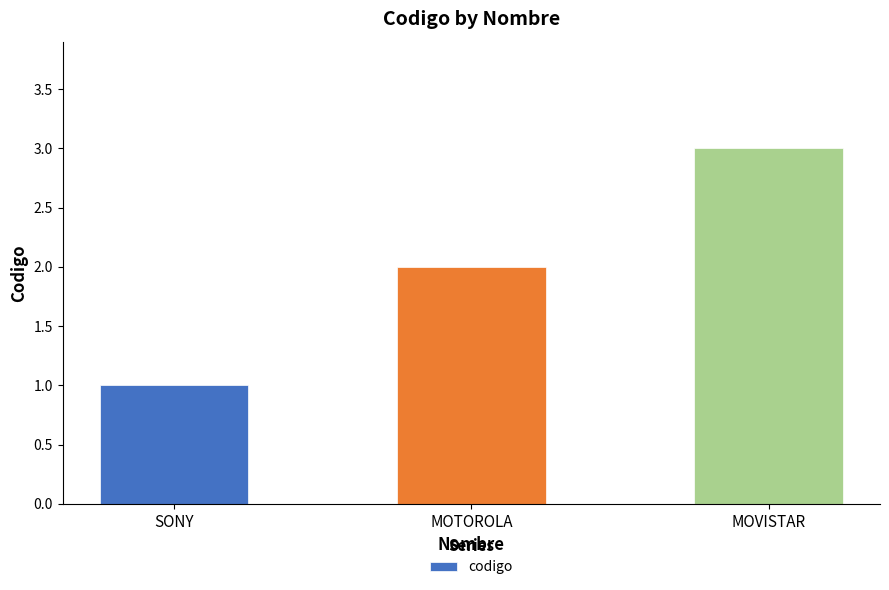

At which label is the value closest to 2?

MOTOROLA